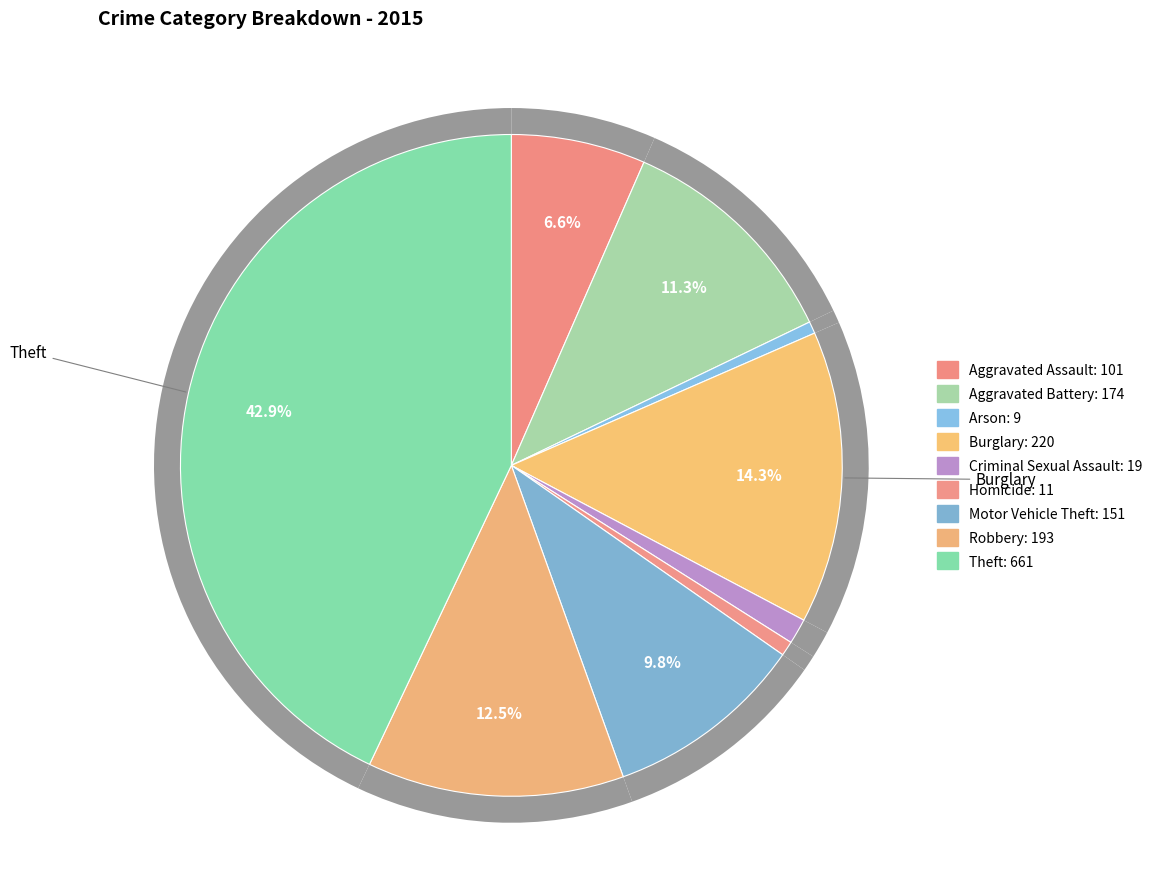

How many slices are in this pie chart?

9